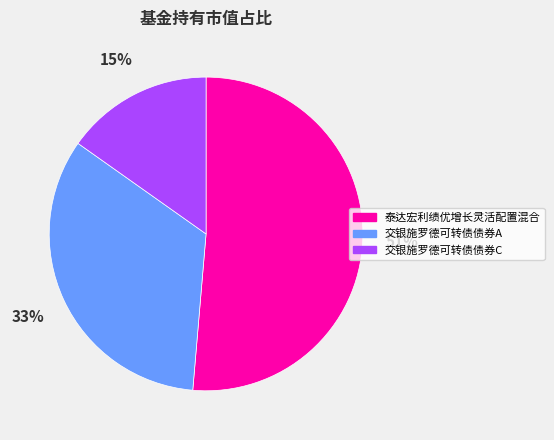

Does 泰达宏利绩优增长灵活配置混合 account for over 50% of the chart?

Yes